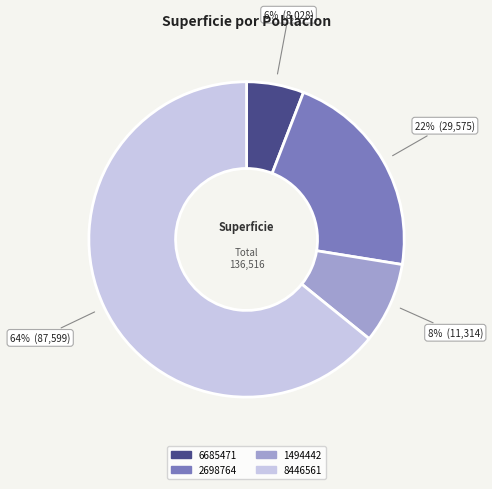

Approximately how many times larger is the value at 1494442 compared to 2698764?

0.4